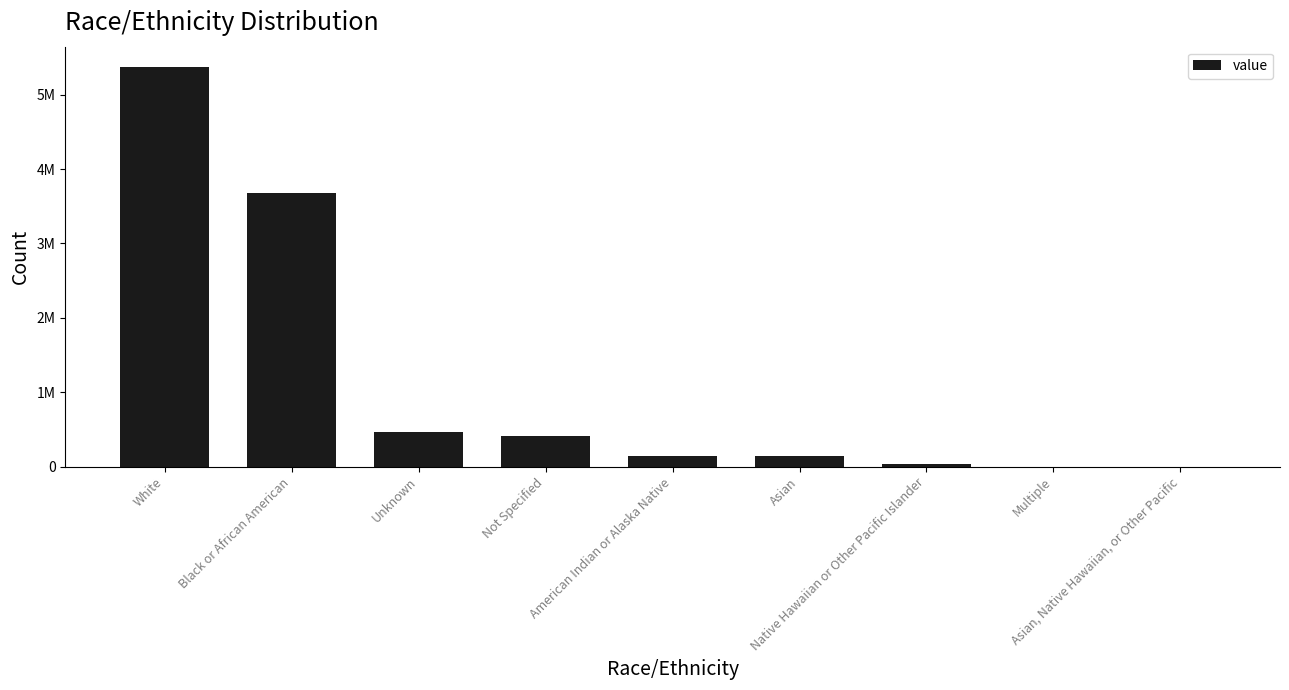

What is the label of the 5th bar from the left?

American Indian or Alaska Native